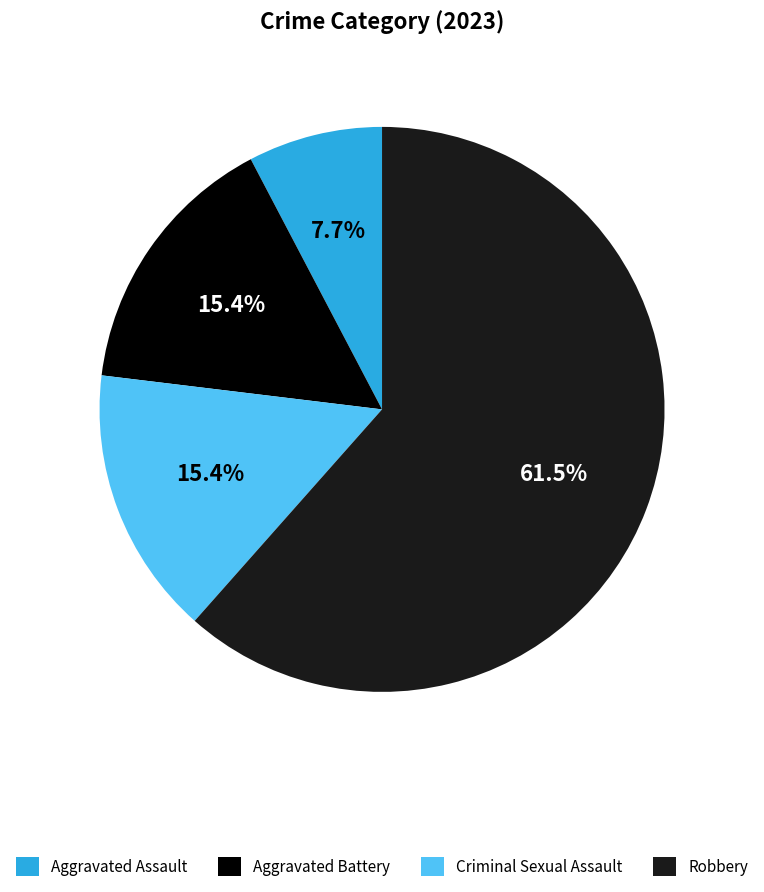

Which category has the biggest portion of the pie?

Robbery